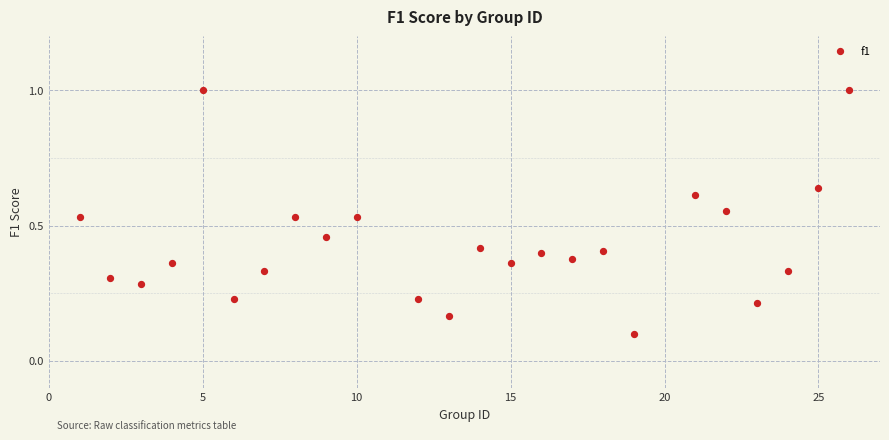

What is the range of X values (max minus min)?

25.0